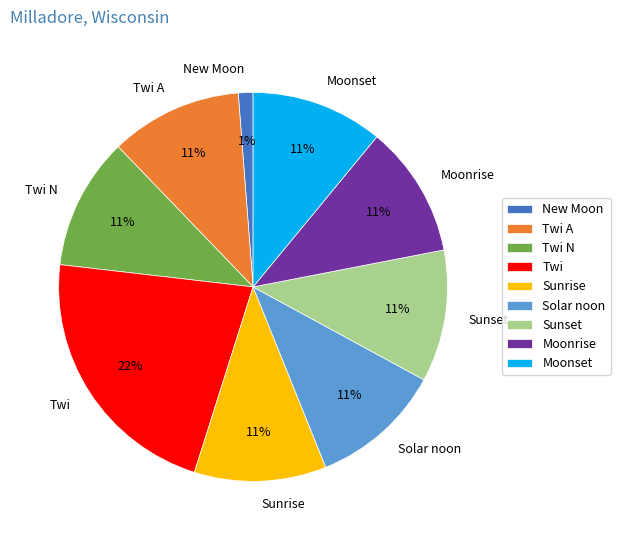

Is it true that Moonset is 1% of the pie?

False